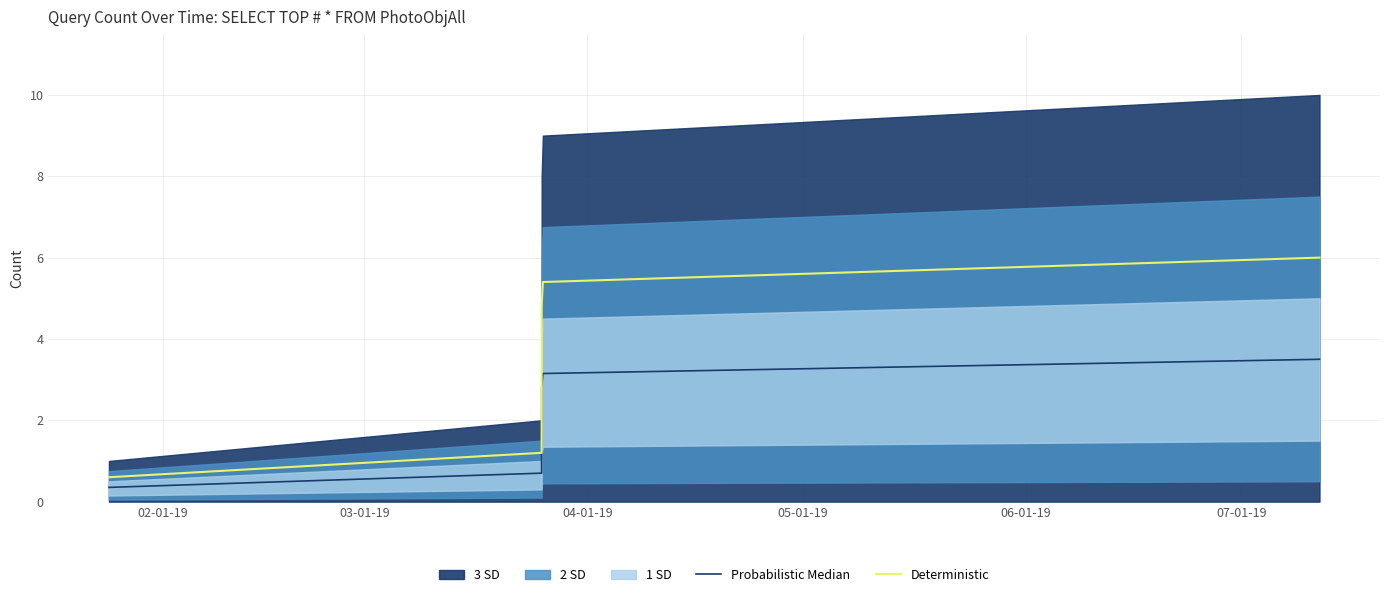

What is the label of the 4th point from the left?

05-01-19